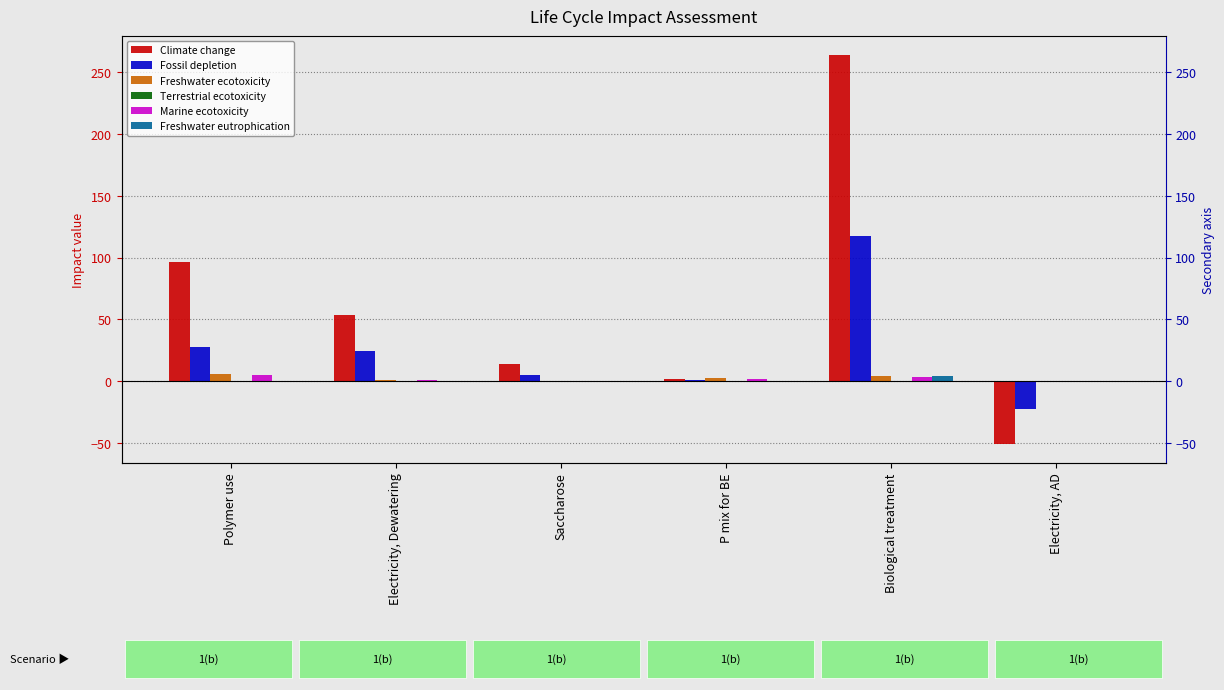

At how many categories does at least one series exceed -26?

6